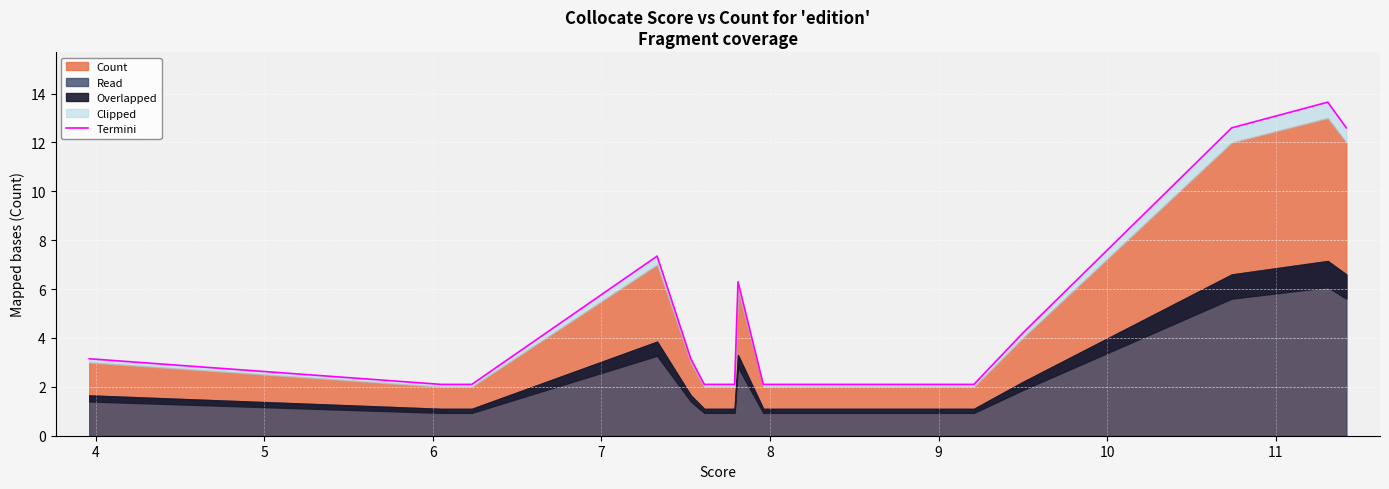

What is the label of the 6th point from the left?

8